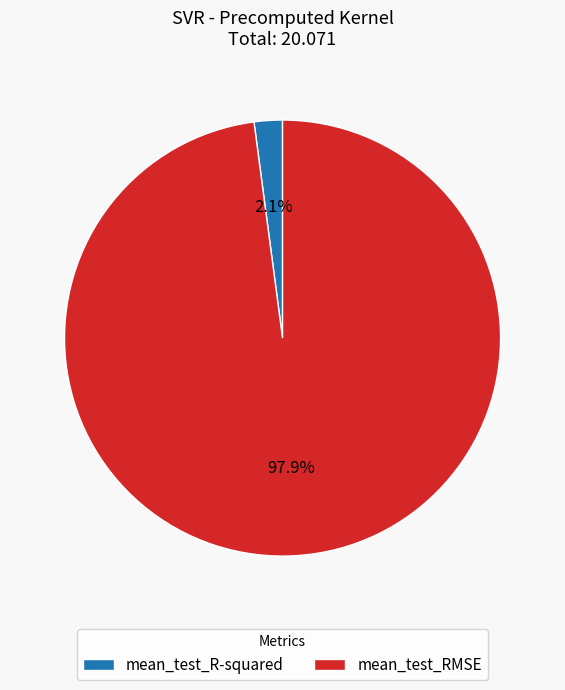

What percentage do mean_test_RMSE and mean_test_R-squared together represent?

100.0%